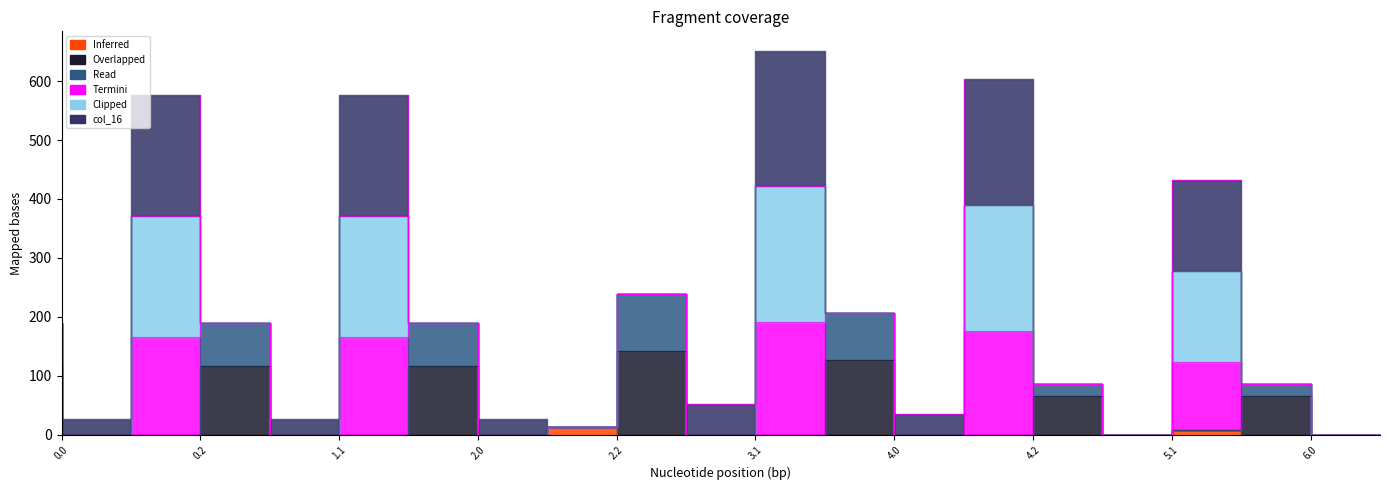

True or false: col_22 and col_17 intersect in this chart.

False